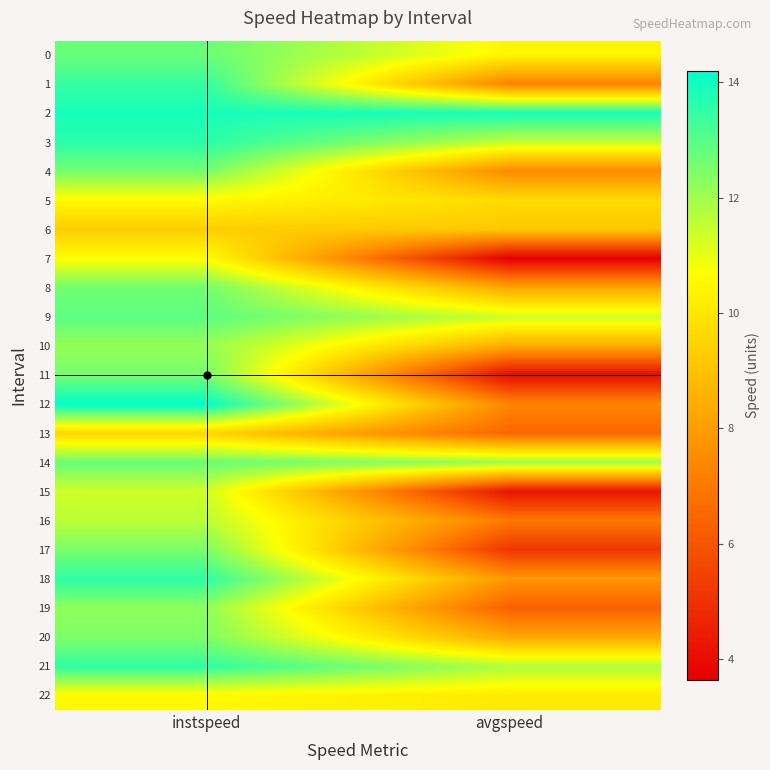

Which series has the widest spread of values?

11